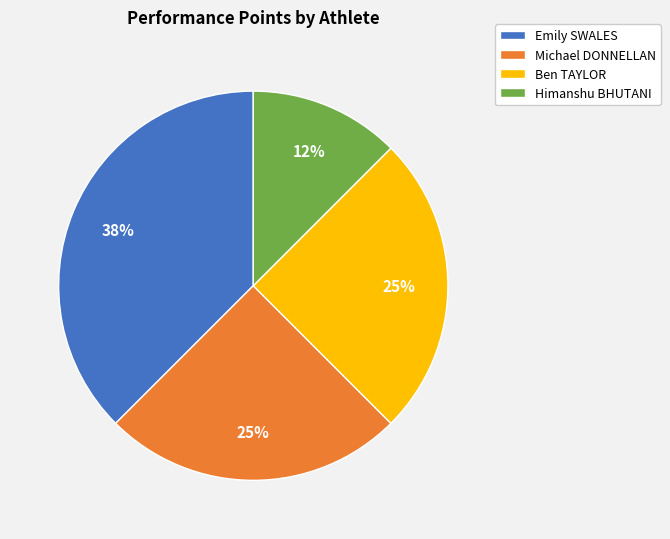

To the nearest percent, what portion does Michael DONNELLAN represent?

25%